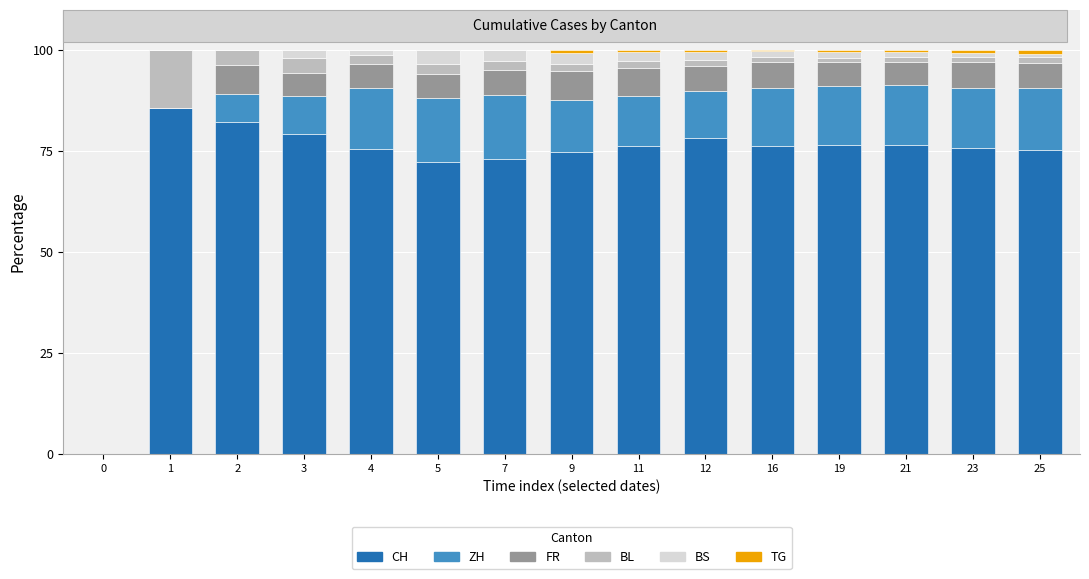

Count the number of data series in this chart.

6